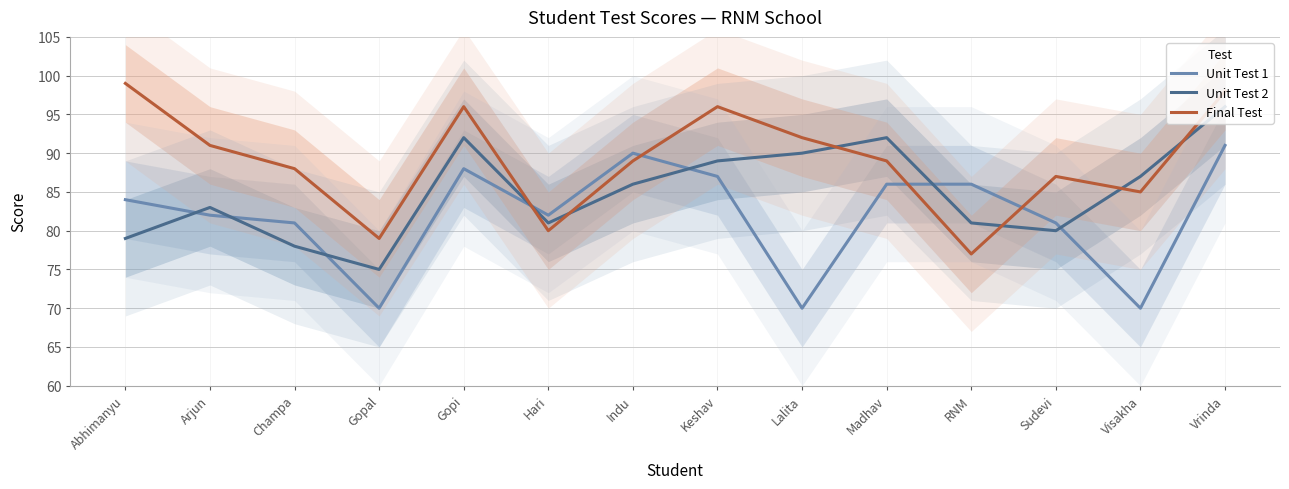

Reading left to right, extract all data points from this chart.

Unit Test 1: 84	82	81	70	88	82	90	87	70	86	86	81	70	91
Unit Test 2: 79	83	78	75	92	81	86	89	90	92	81	80	87	96
Final Test: 99	91	88	79	96	80	89	96	92	89	77	87	85	98